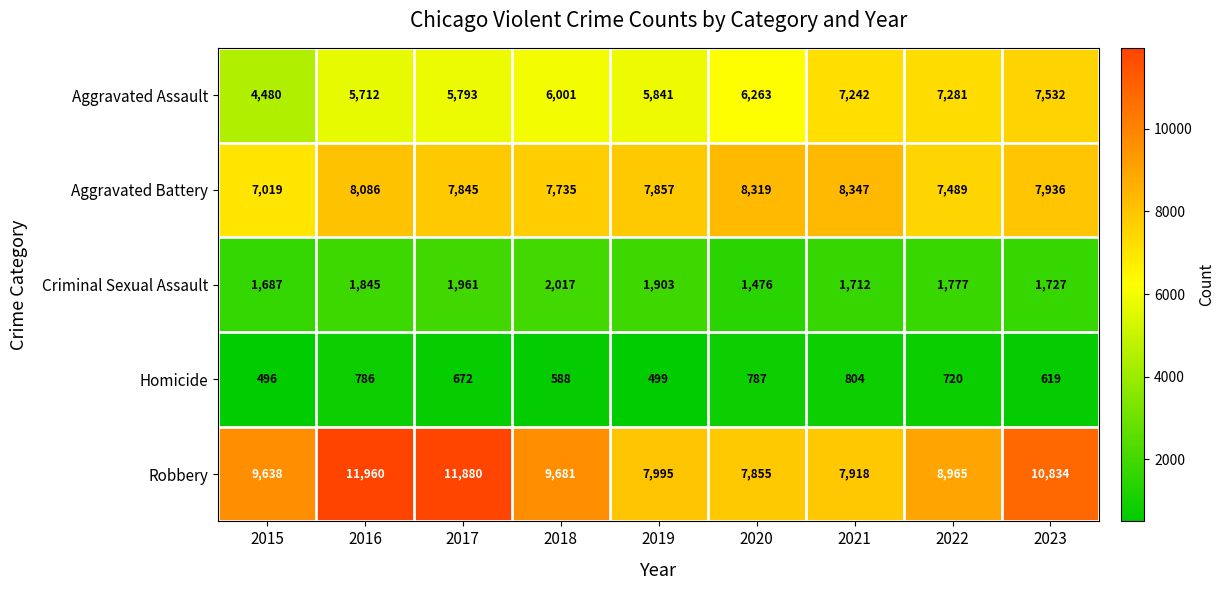

What is the greatest value displayed?

11960